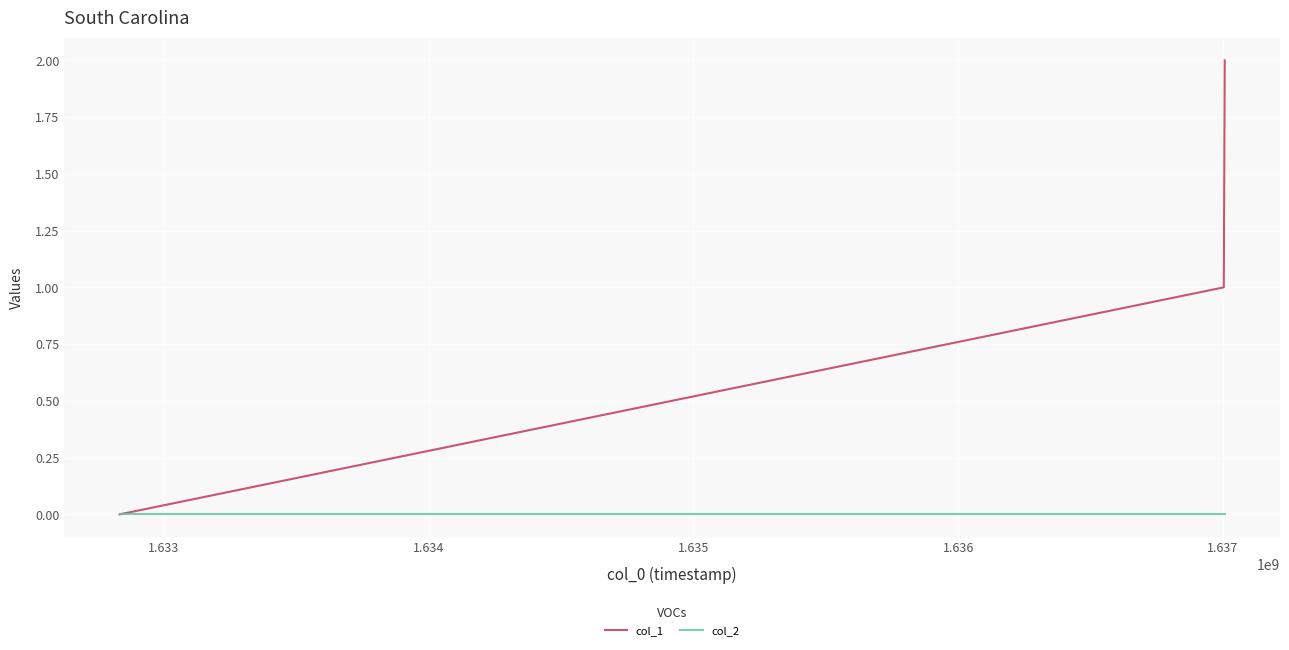

Which series has the largest range (max minus min)?

col_1